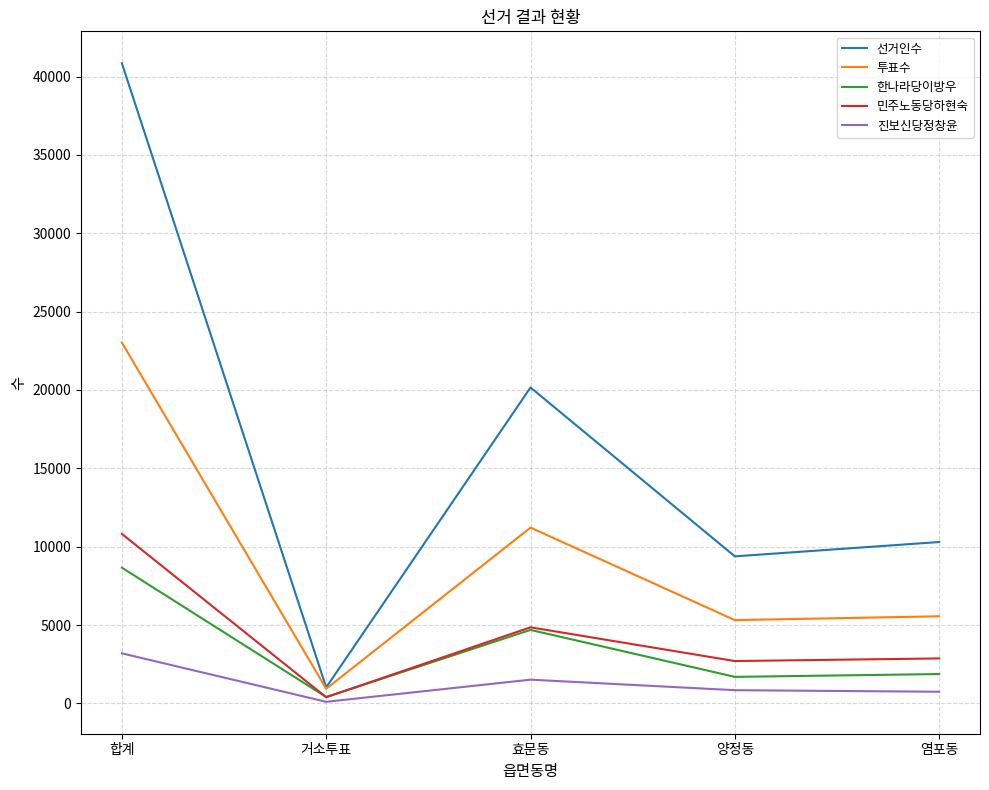

Rank the series at 염포동 from lowest to highest value.

진보신당정창윤, 한나라당이방우, 민주노동당하현숙, 투표수, 선거인수